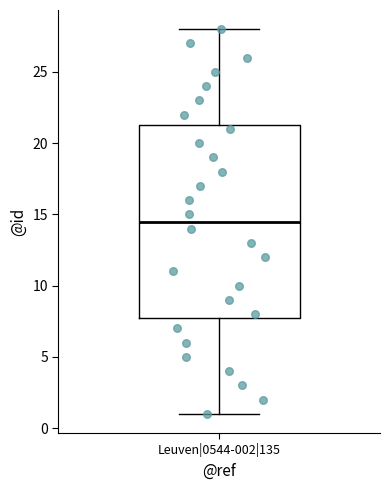

Transcribe this box plot: give where the median line is, the range the box spans, and where the two whiskers end, as read against the y-axis. The values are not printed on the chart, so give them approximately, as read against the axis.

median 14.5, box 8.0 to 21.5, whiskers 1.0 to 28.0